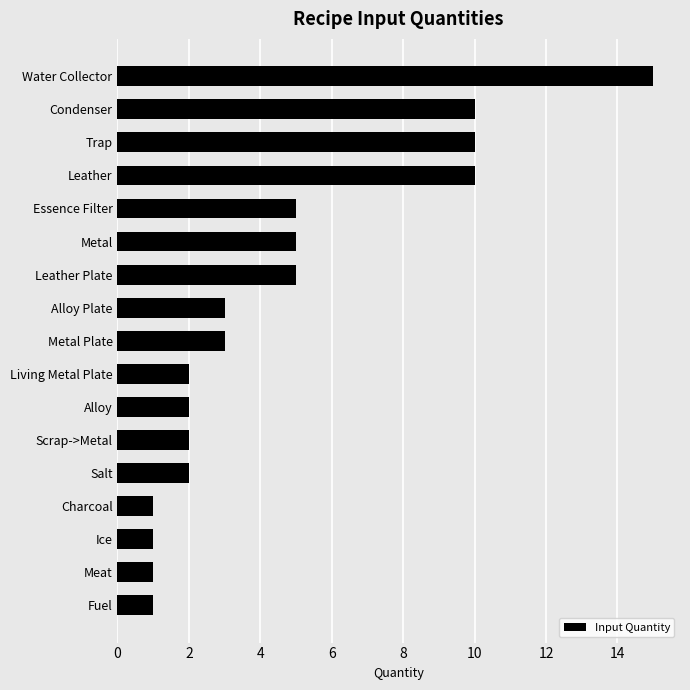

What value does the data have at Water Collector?

15